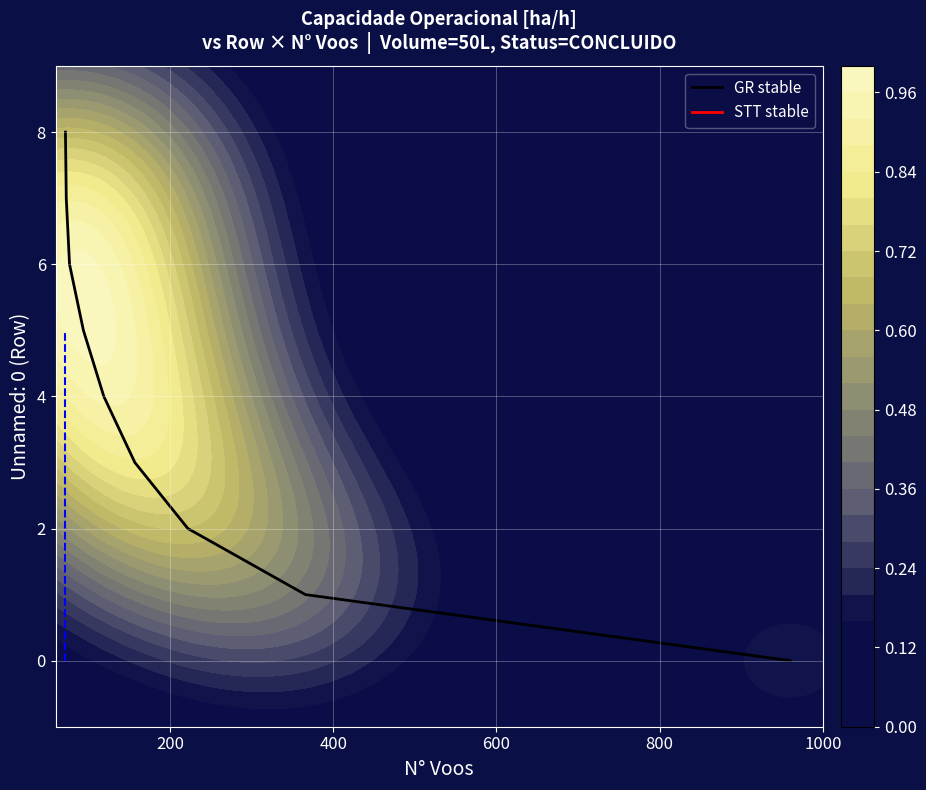

The chart shows a value of 2 at 200. True or false?

False